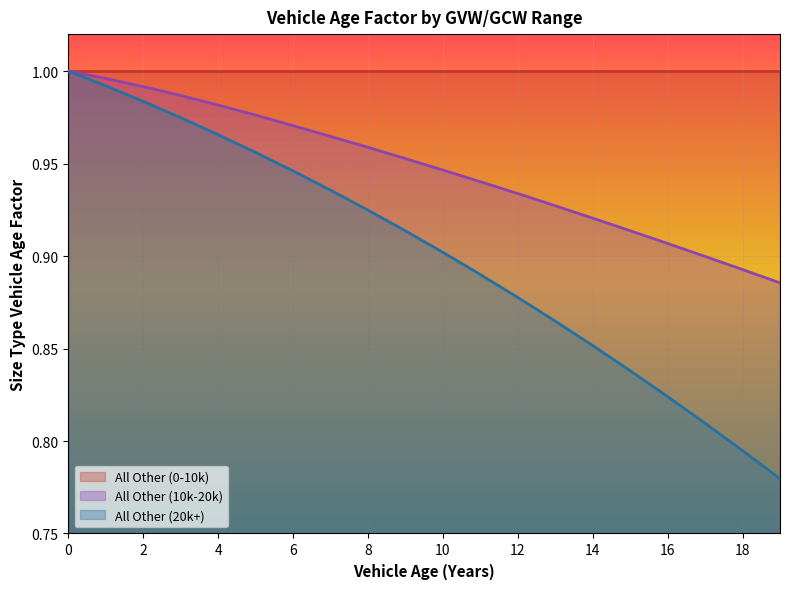

How many lines are shown in the chart?

3